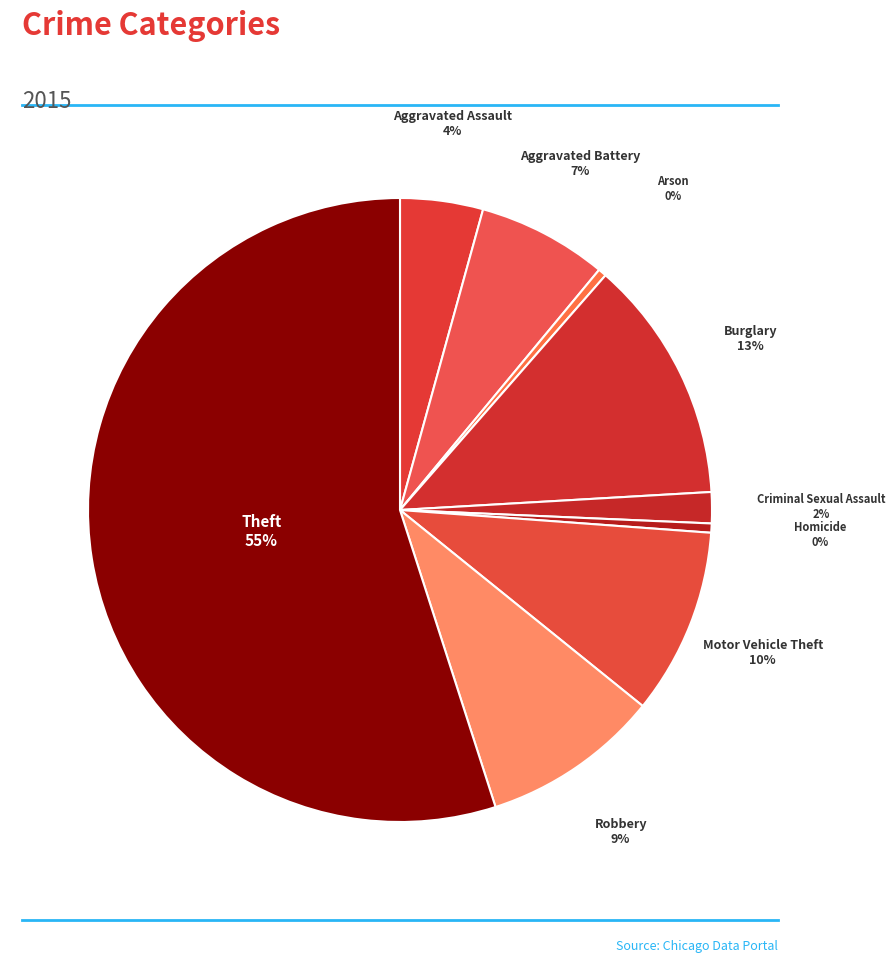

How many segments does this pie chart have?

9